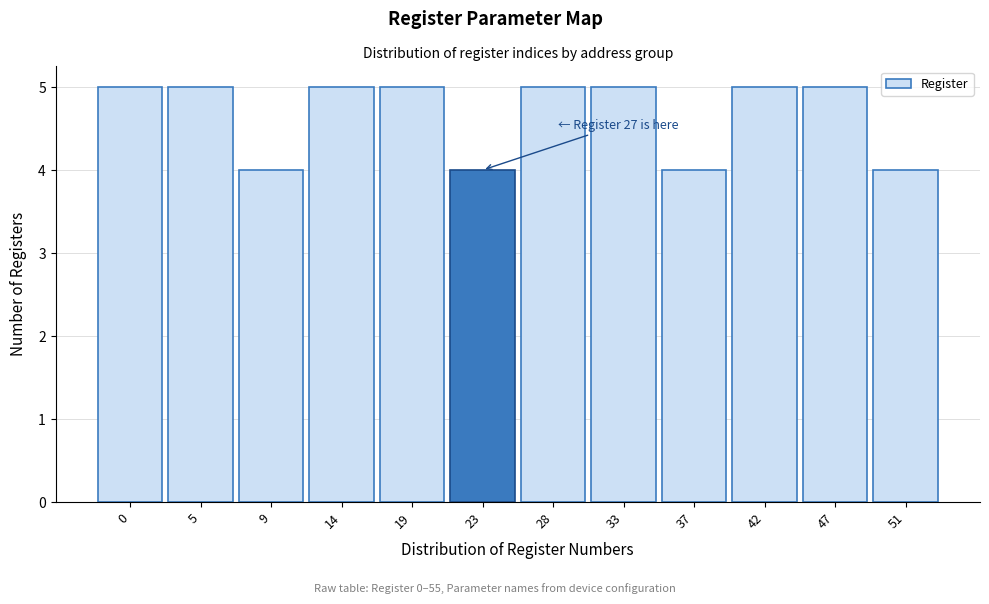

Reading left to right, list all the values displayed in this chart.

0=5	5=5	9=4	14=5	19=5	23=4	28=5	33=5	37=4	42=5	47=5	51=4